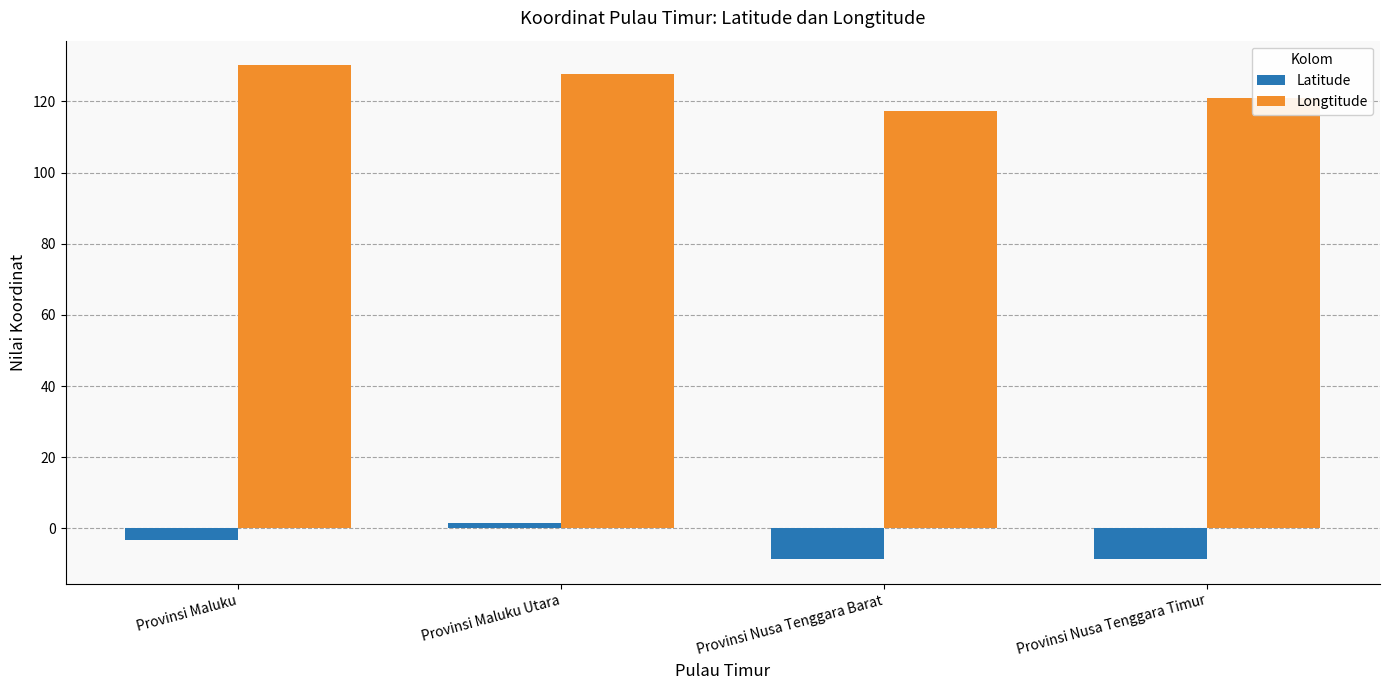

Reading left to right, transcribe all the data shown in this chart.

Latitude: Provinsi Maluku=-3.2	Provinsi Maluku Utara=1.6	Provinsi Nusa Tenggara Barat=-8.7	Provinsi Nusa Tenggara Timur=-8.7
Longtitude: Provinsi Maluku=130.1	Provinsi Maluku Utara=127.8	Provinsi Nusa Tenggara Barat=117.4	Provinsi Nusa Tenggara Timur=121.1